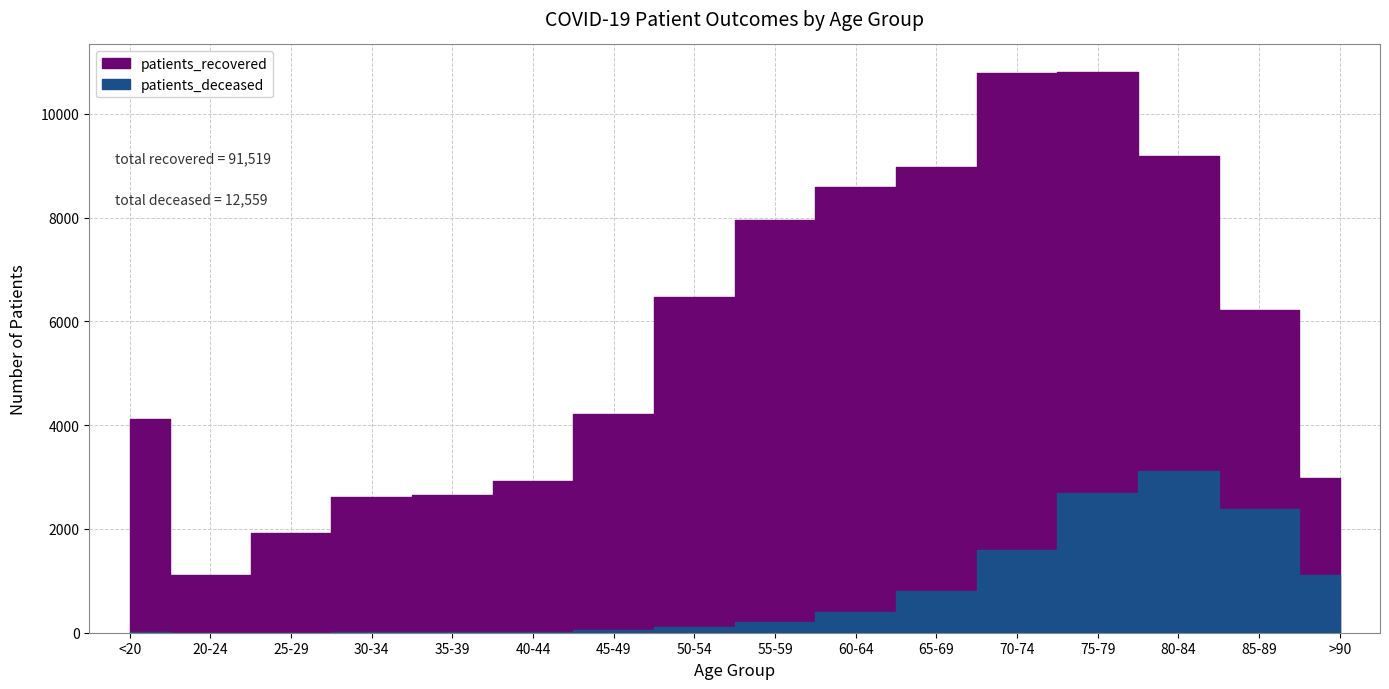

Is the value of patients_recovered at 75-79 greater than the value of patients_deceased at 40-44?

Yes